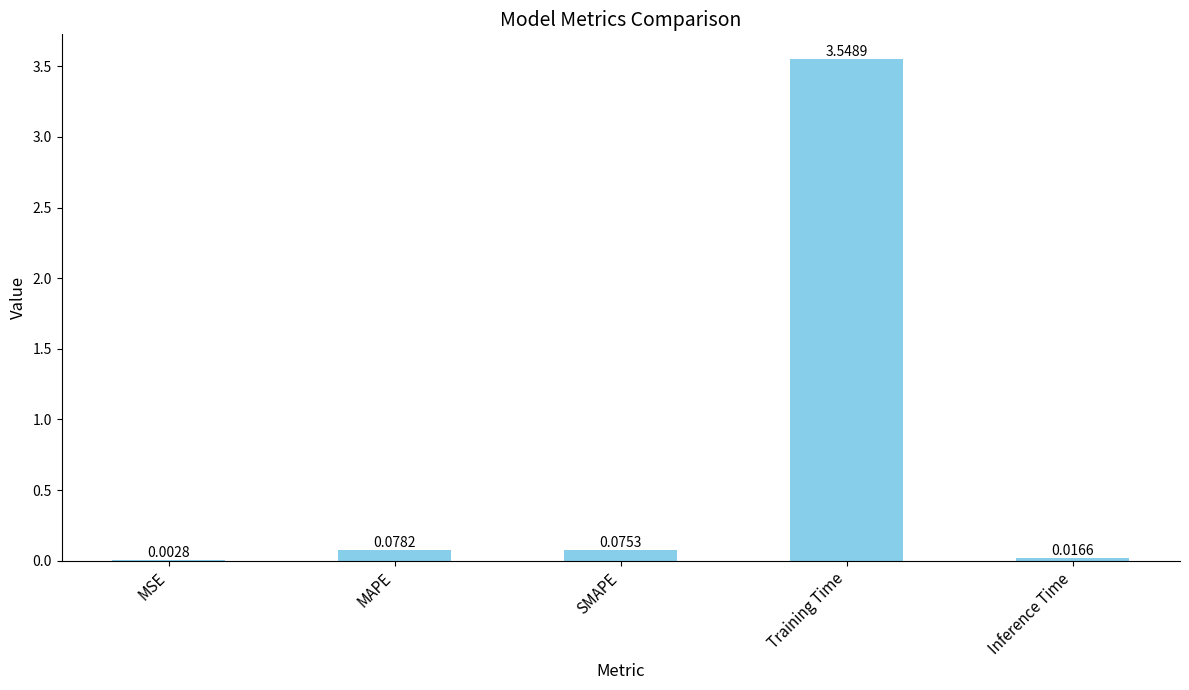

Where is the data nearest to the value 1?

MAPE